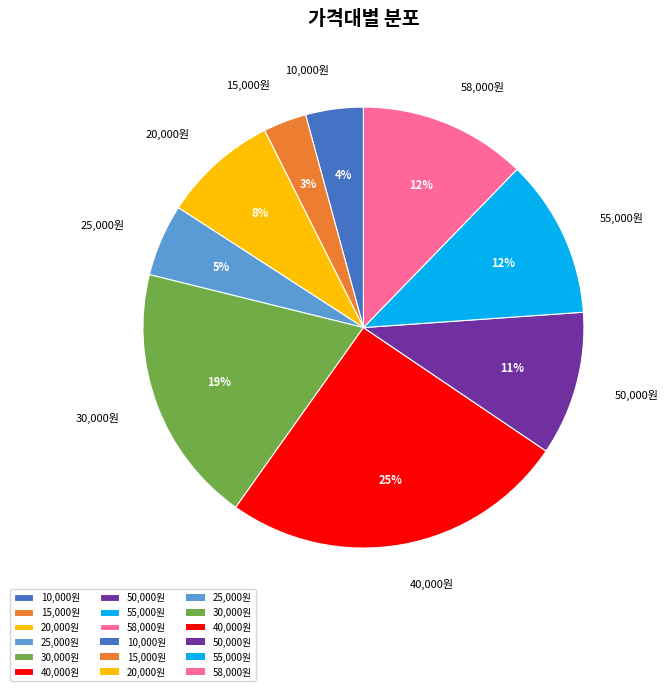

To the nearest percent, what portion does 40,000원 represent?

25%